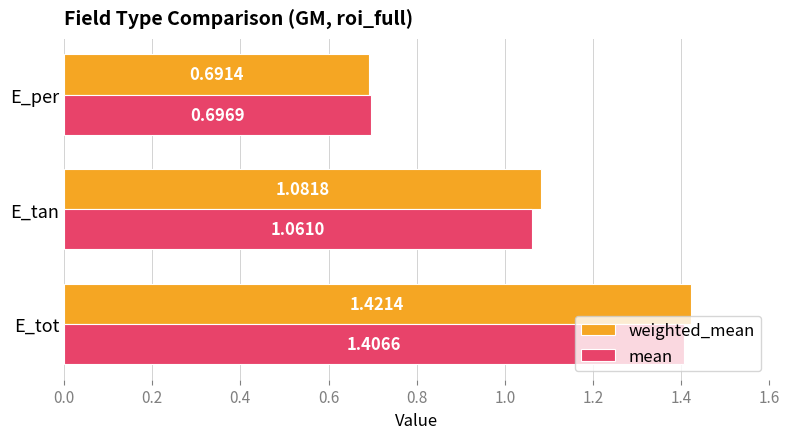

Count the weighted_mean values in the range 0 to 1.

1